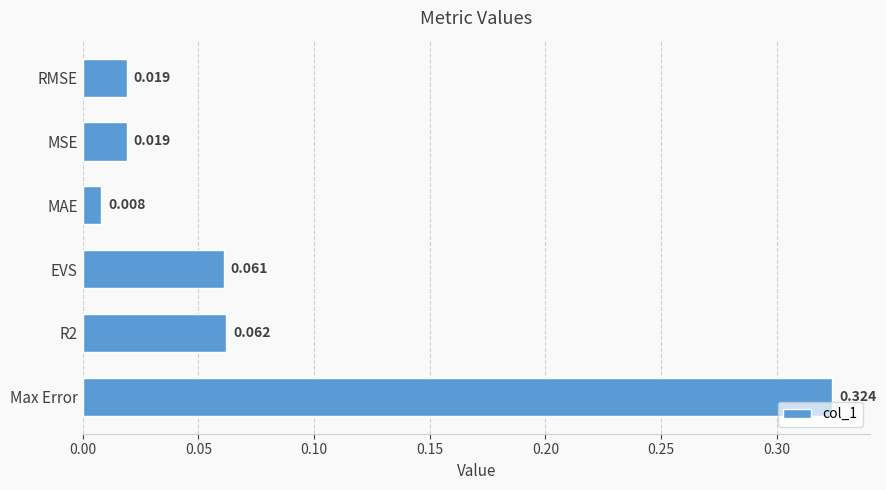

How many distinct data groups are displayed?

1